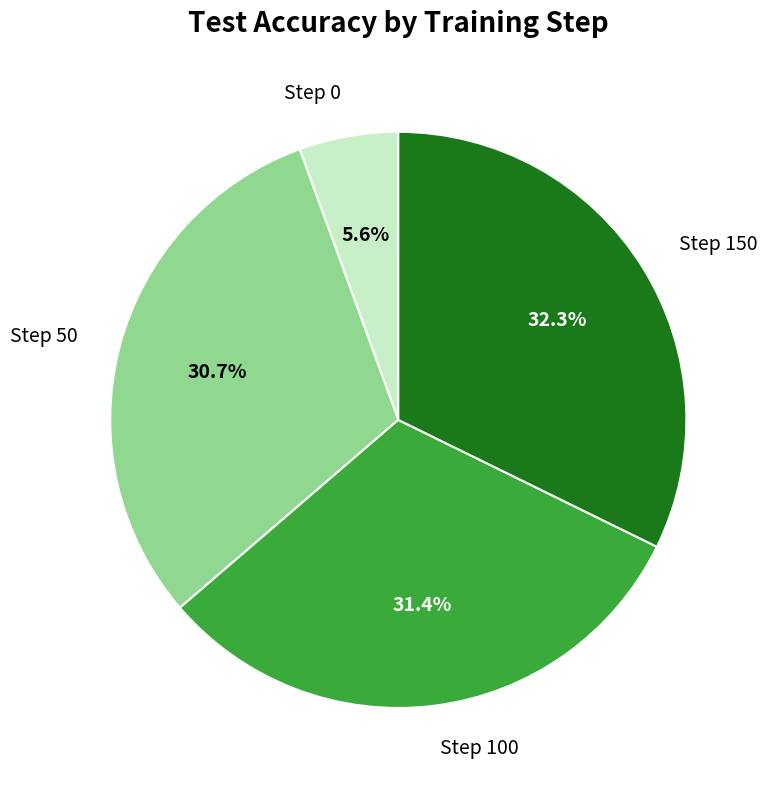

Rank the categories by value from highest to lowest.

Step 150, Step 100, Step 50, Step 0